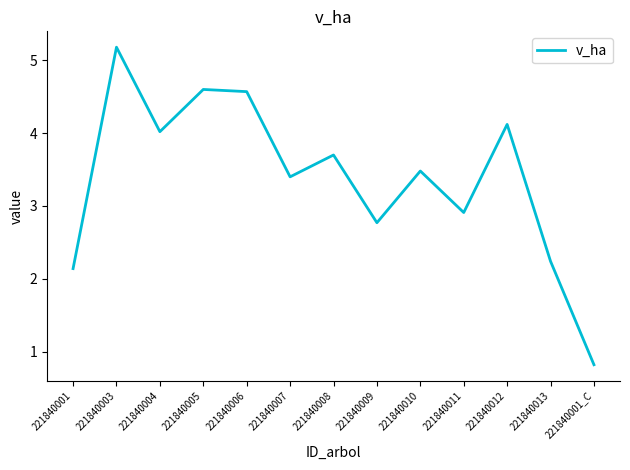

Reading left to right, extract all data points from this chart.

221840001=2.1	221840003=5.2	221840004=4.0	221840005=4.6	221840006=4.6	221840007=3.4	221840008=3.7	221840009=2.8	221840010=3.5	221840011=2.9	221840012=4.1	221840013=2.2	221840001_C=0.8